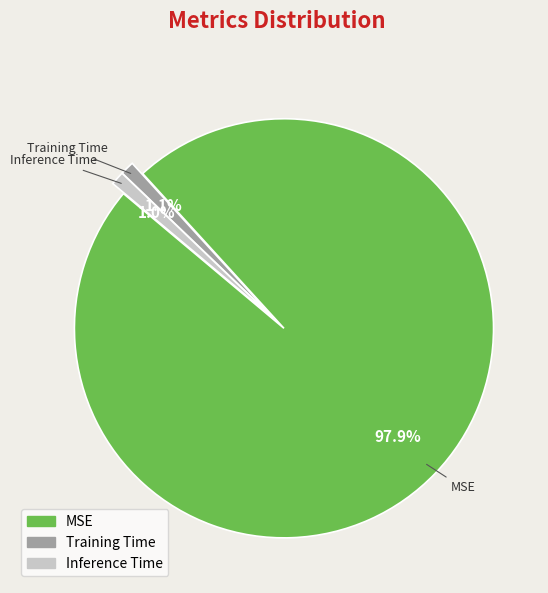

Is it true that Training Time is 1% of the pie?

True